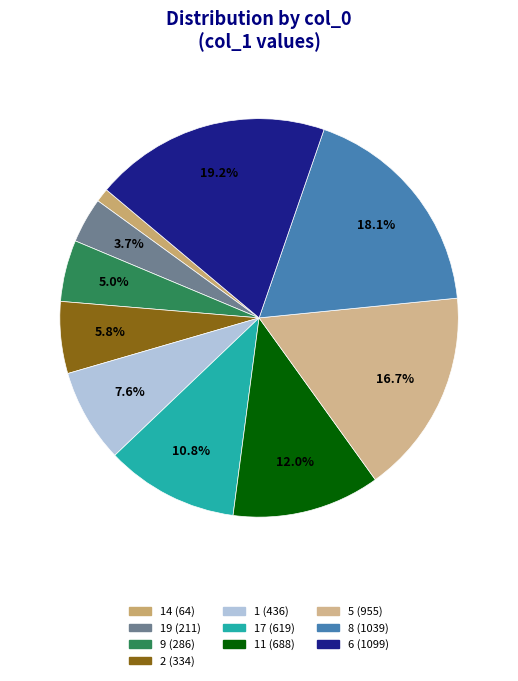

How many segments does this pie chart have?

10